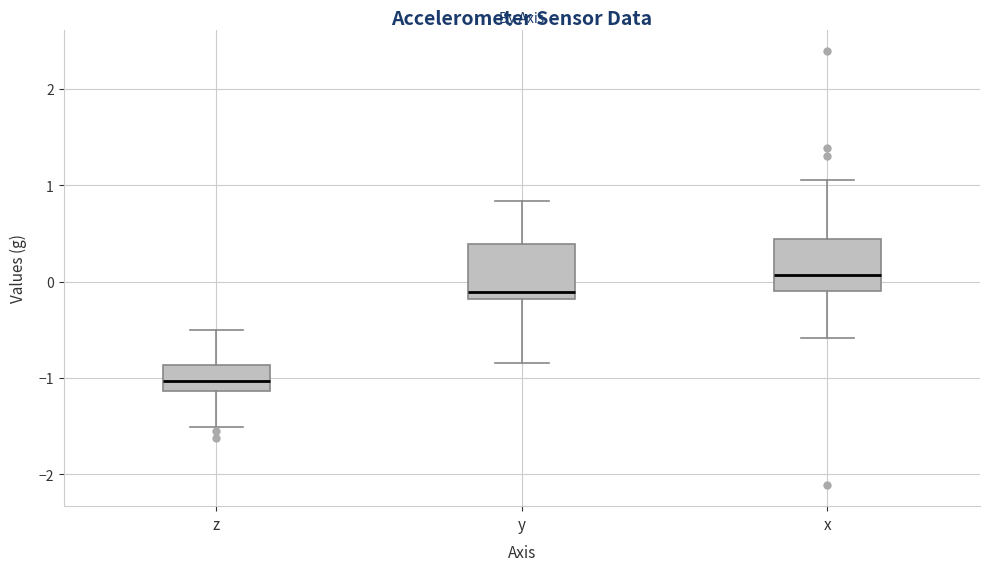

Reading left to right, read every box against the y-axis: the position of its median line, the range the box covers, and the ends of its whiskers. The values are not printed on the chart, so give them approximately, as read against the axis.

z: median -1.0, box -1.1 to -0.9, whiskers -1.5 to -0.5
y: median -0.1, box -0.2 to 0.4, whiskers -0.8 to 0.8
x: median 0.1, box -0.1 to 0.4, whiskers -0.6 to 1.1